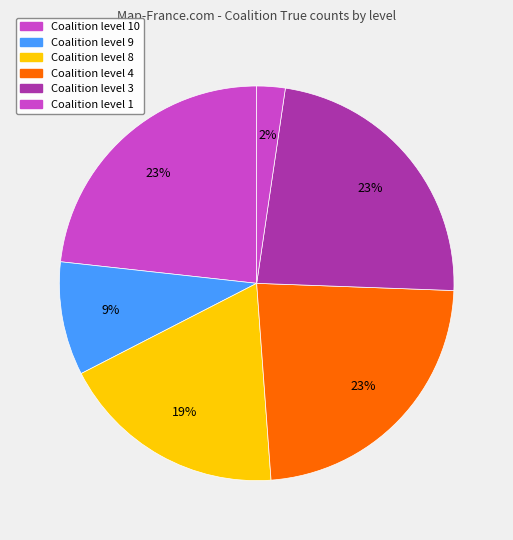

Count the number of slices in the pie.

6